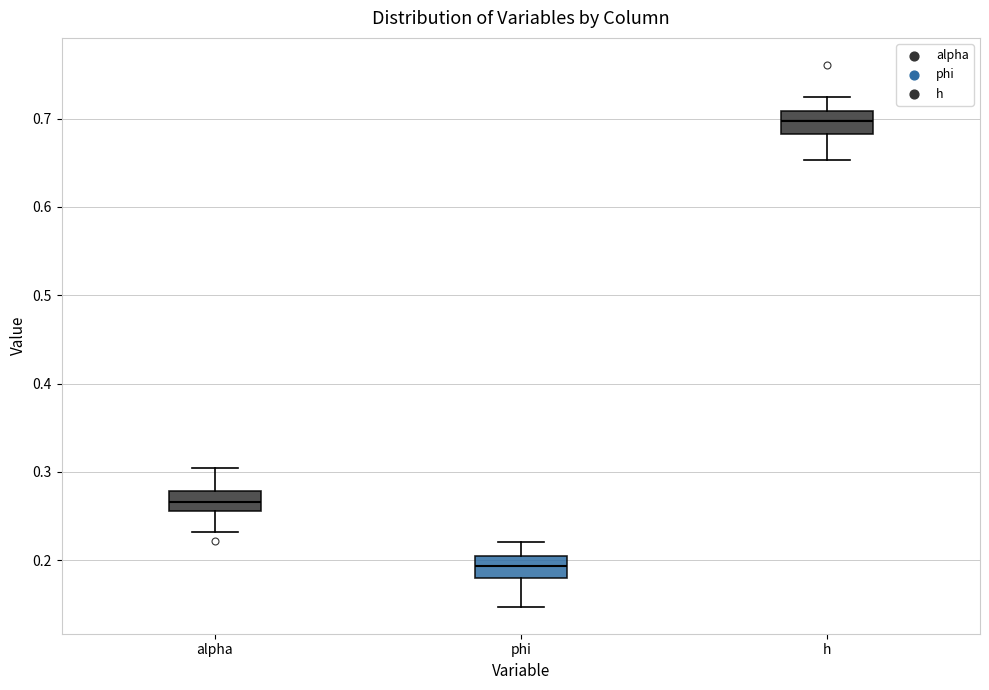

Reading left to right, transcribe this box plot: for each box, give where its median line is, the range the box spans, and where its two whiskers end, as read against the y-axis. The values are not printed on the chart, so give them approximately, as read against the axis.

alpha: median 0.27, box 0.26 to 0.28, whiskers 0.23 to 0.30
phi: median 0.19, box 0.18 to 0.20, whiskers 0.15 to 0.22
h: median 0.70, box 0.68 to 0.71, whiskers 0.65 to 0.72